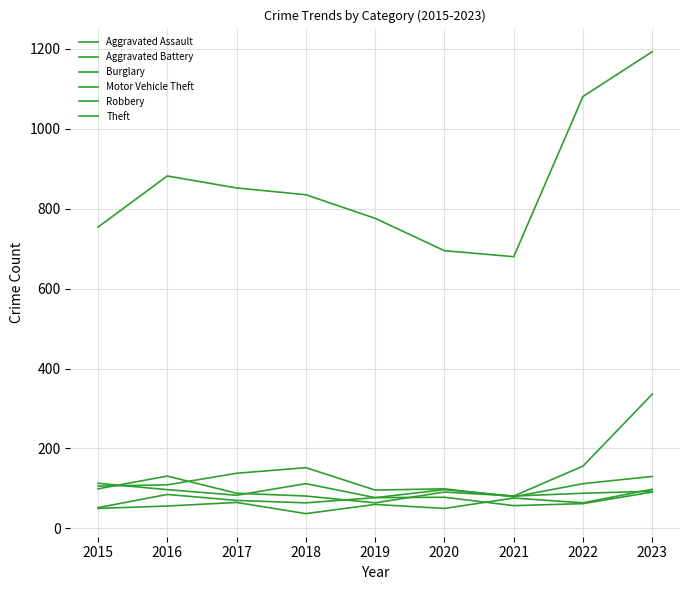

Reading left to right, transcribe all the data shown in this chart.

Aggravated Assault: 50	56	65	37	60	50	76	64	98
Aggravated Battery: 52	85	70	64	77	78	57	62	91
Burglary: 106	109	138	152	96	99	79	112	130
Motor Vehicle Theft: 113	97	83	112	77	97	81	156	336
Robbery: 99	131	88	81	64	91	81	88	93
Theft: 754	882	852	835	776	695	680	1081	1193